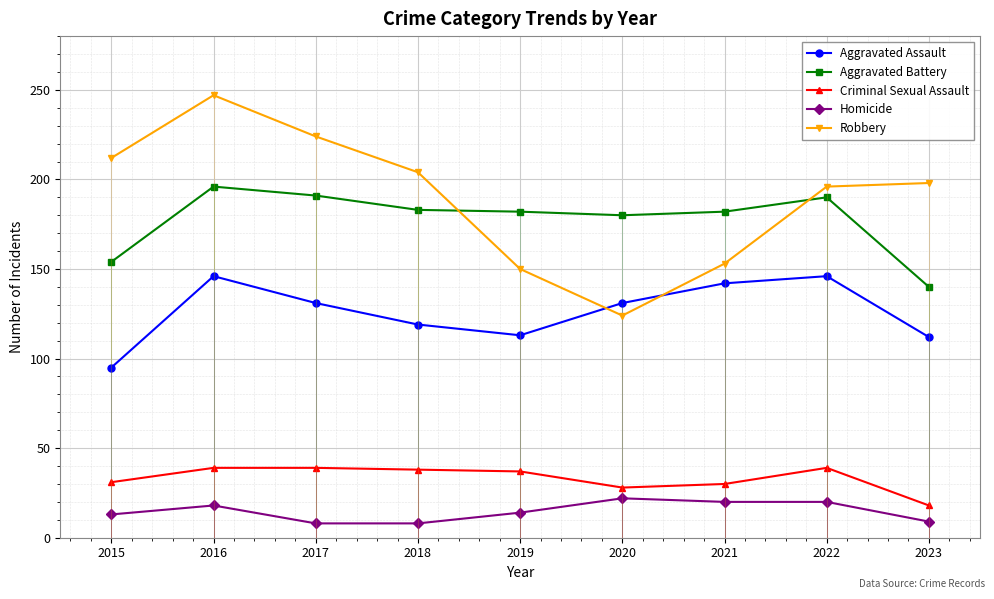

Count the number of categories in the chart.

9